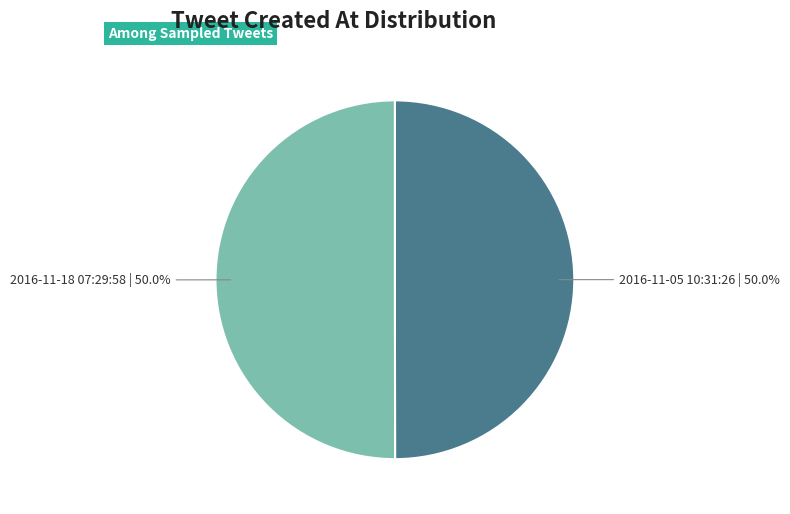

What is the ratio of the value at 2016-11-18 07:29:58 to the value at 2016-11-05 10:31:26?

1.0